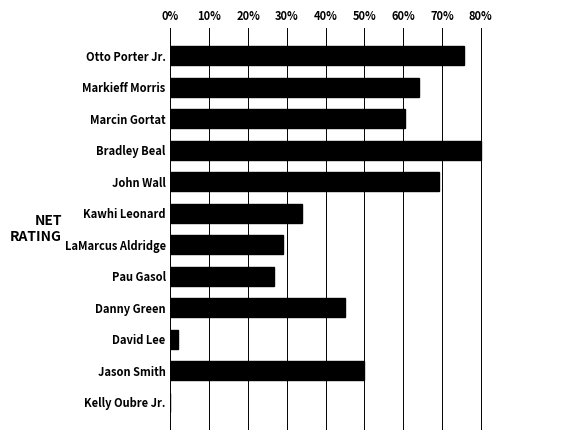

Approximately how many times larger is the value at Danny Green compared to Bradley Beal?

0.6